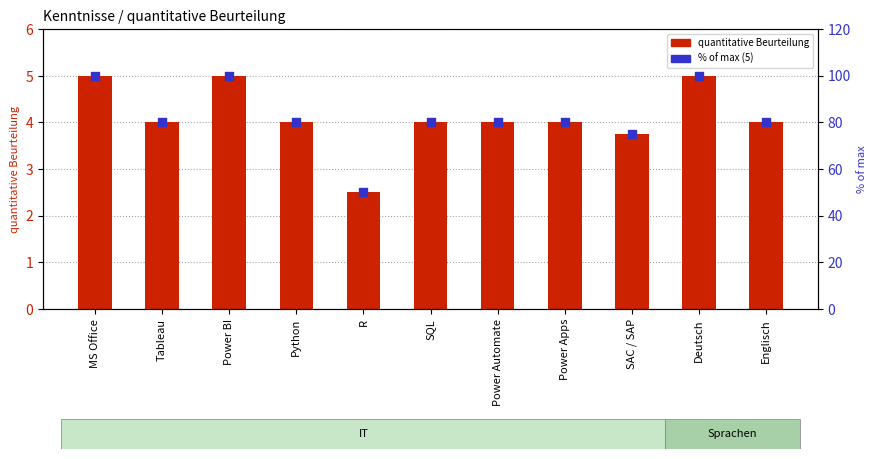

Which series contains the lowest Y value?

quantitative Beurteilung